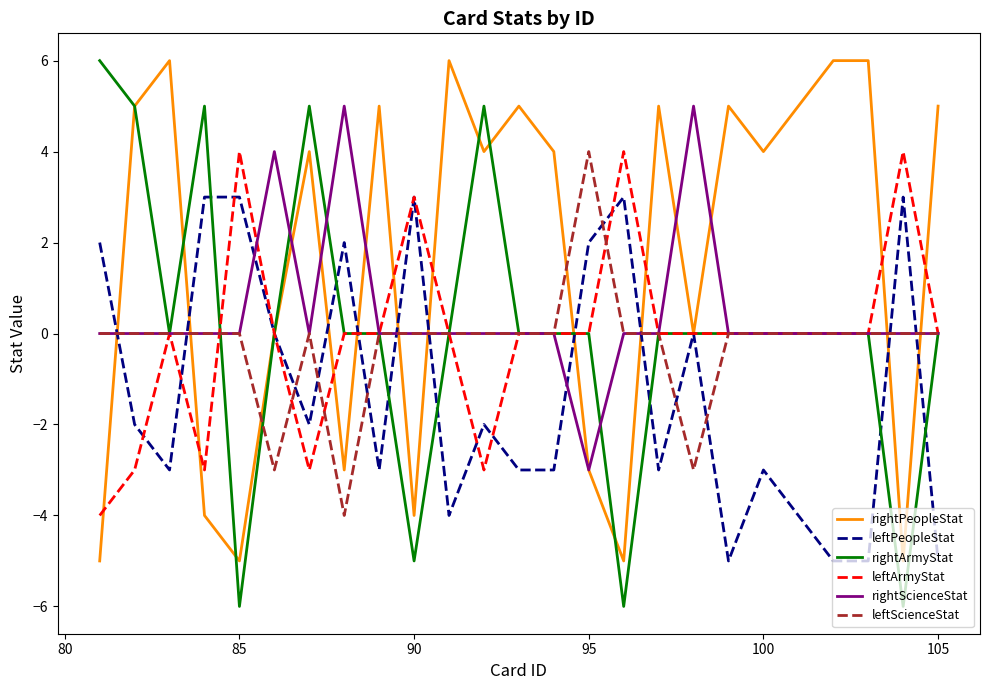

Which series ends up on top after the final intersection of rightPeopleStat and leftScienceStat?

rightPeopleStat